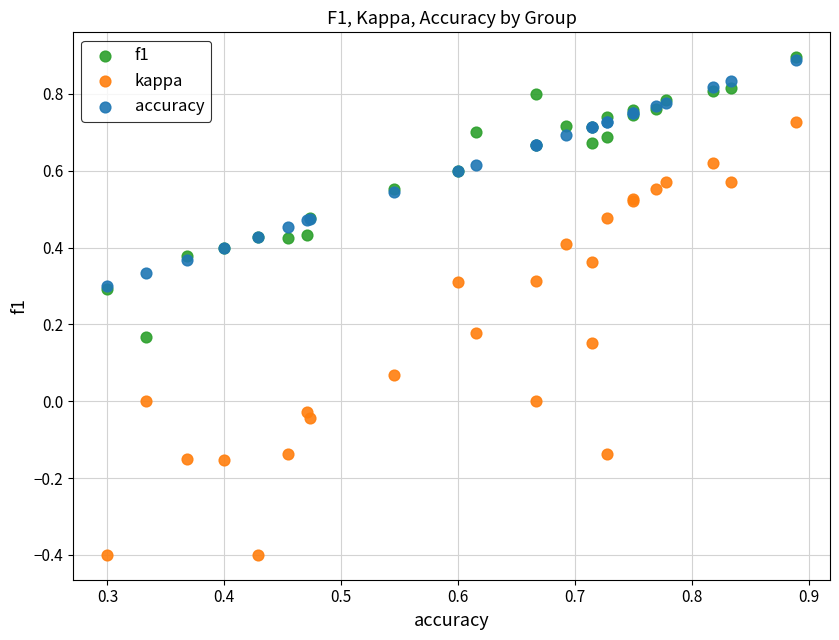

What are all the series names shown in the legend?

f1, kappa, accuracy